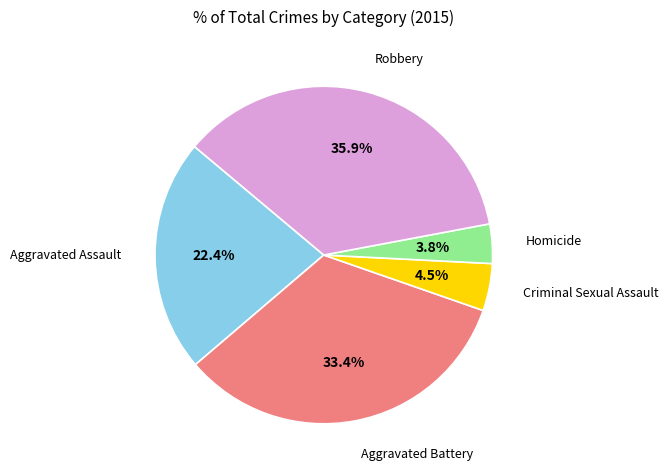

To the nearest percent, what percentage of the pie is Aggravated Battery?

33%